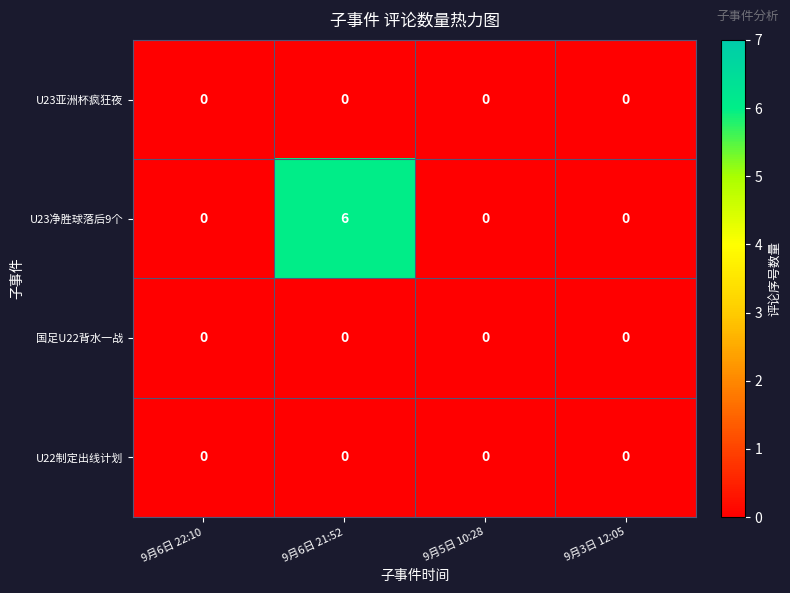

Which series has the largest range (max minus min)?

U23净胜球落后9个